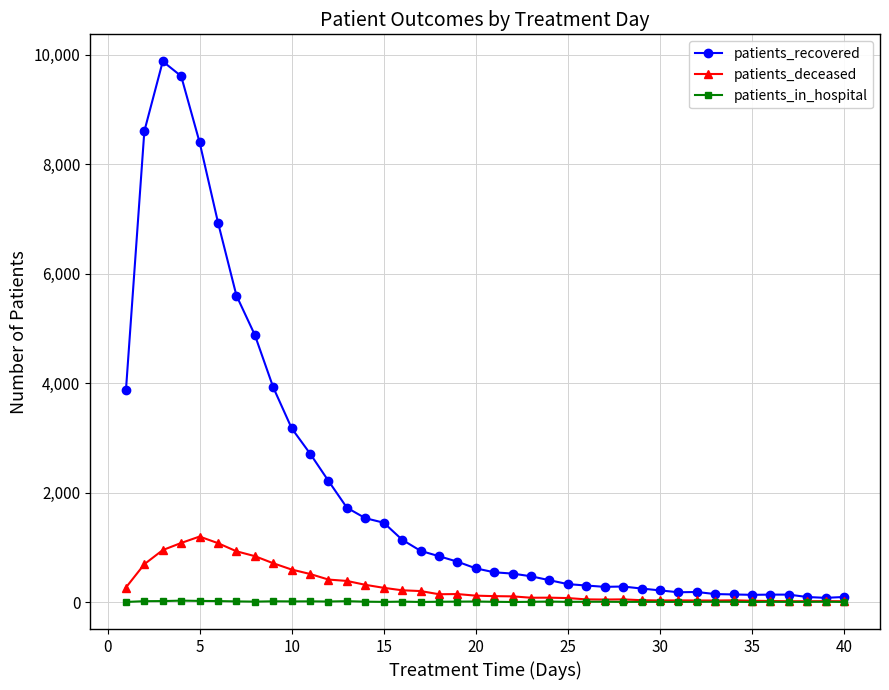

What is the sum of all patients_recovered values?

83647